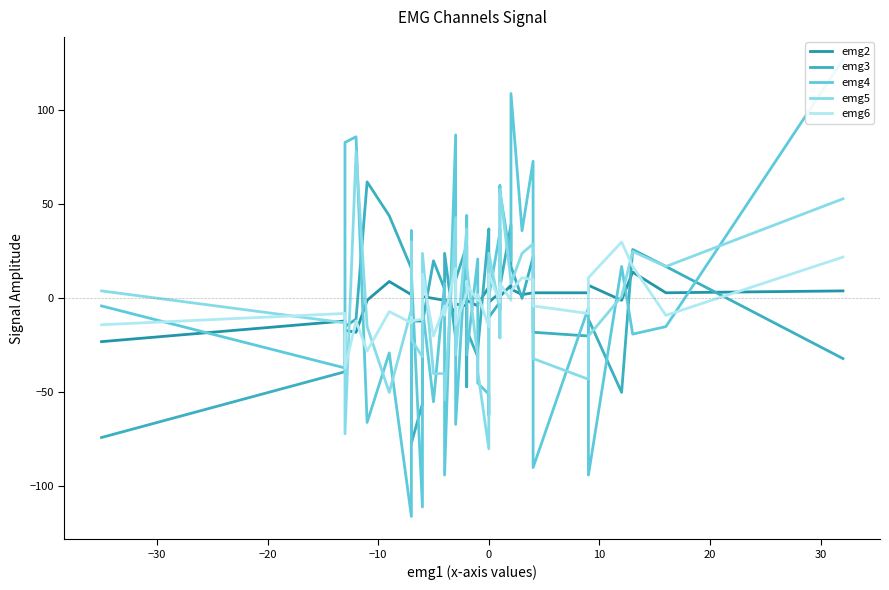

In emg6, how many points are lower than both neighbors (excluding endpoints)?

14